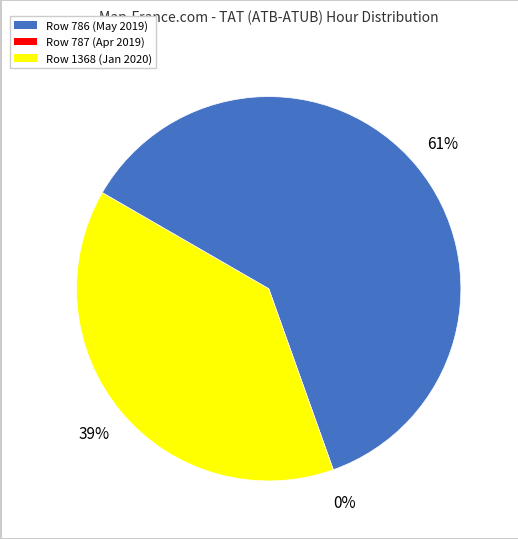

Is it true that Row 787 (Apr 2019) is 5% of the pie?

False